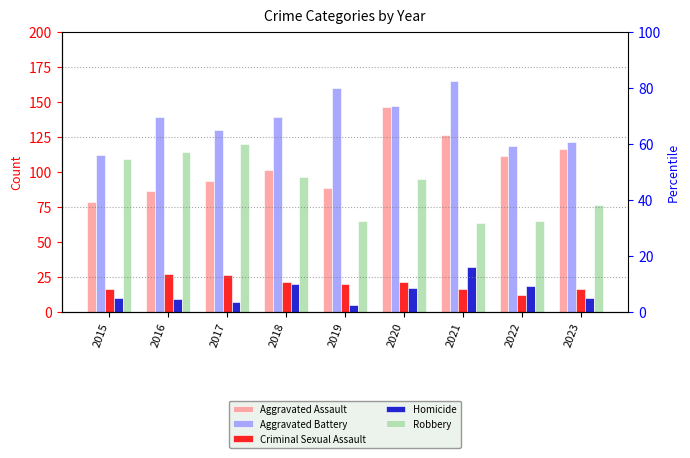

Is the value of Homicide at 2015 greater than the value of Aggravated Assault at 2018?

No